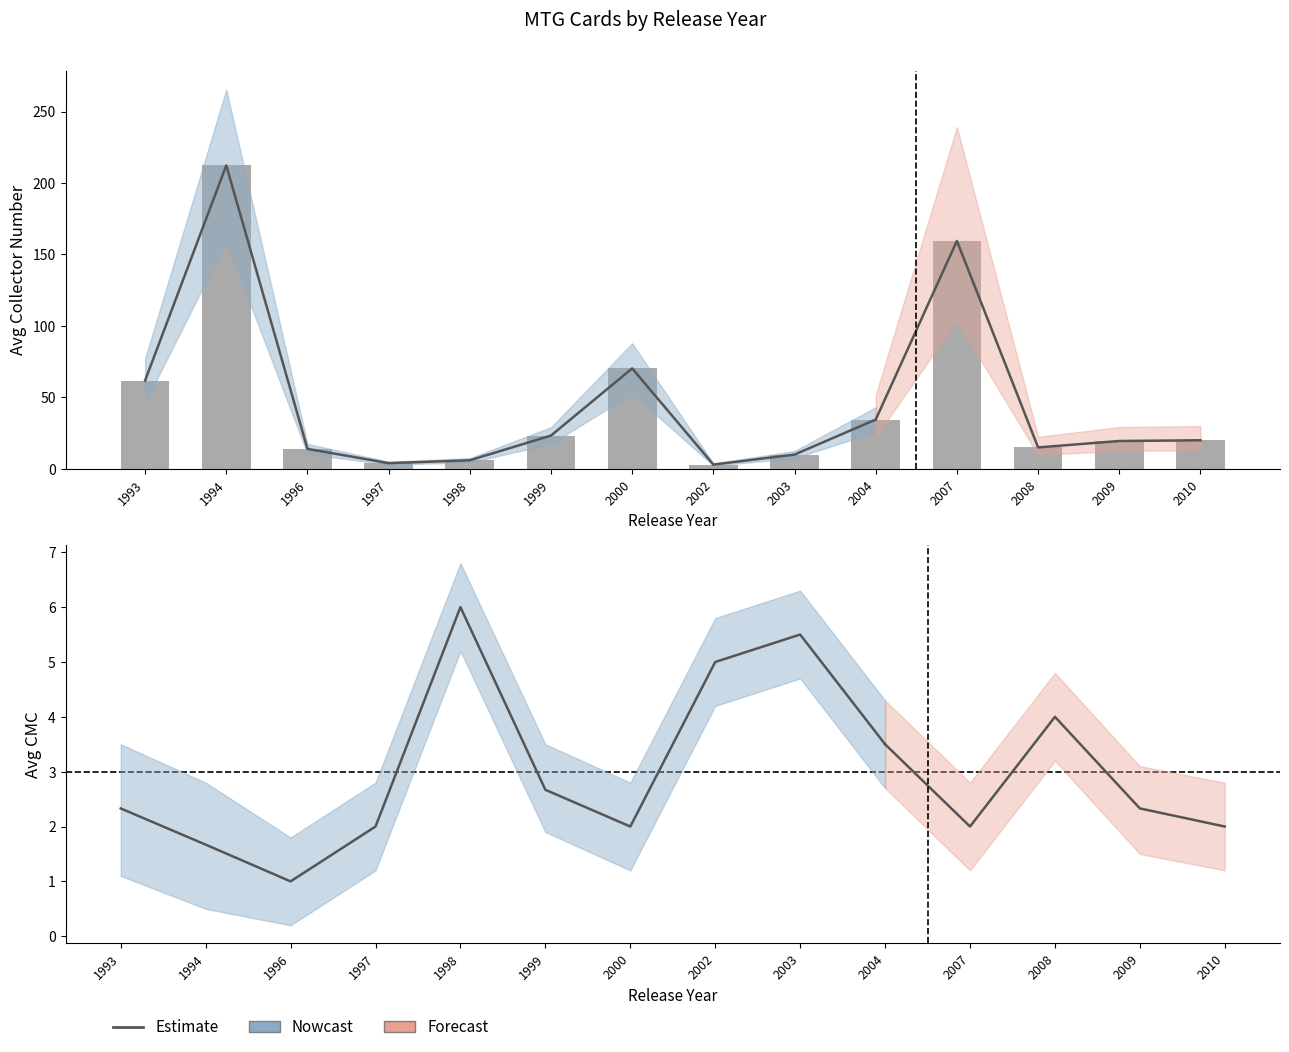

Does the chart contain stacked bars?

No